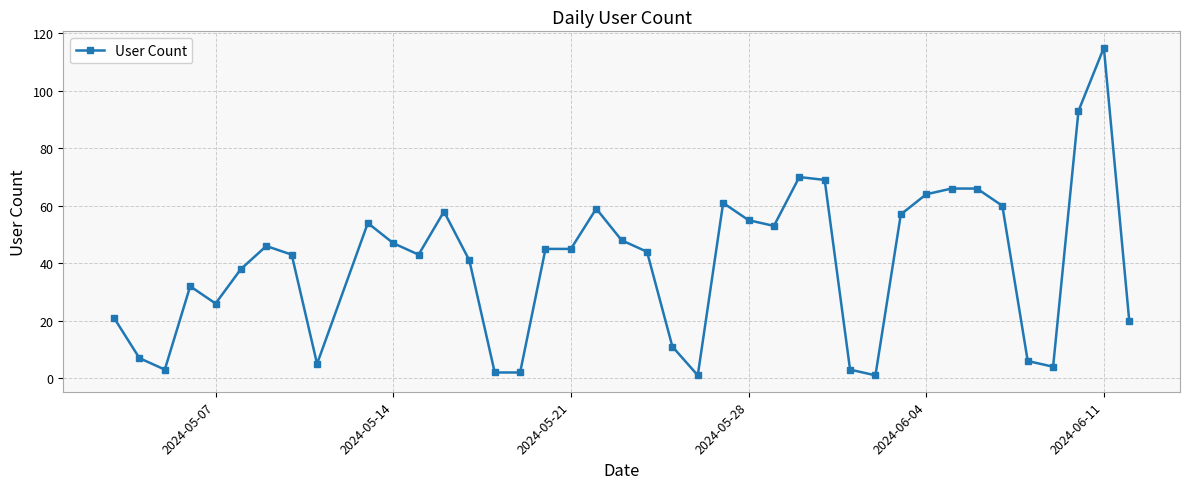

What is the greatest value displayed?

115